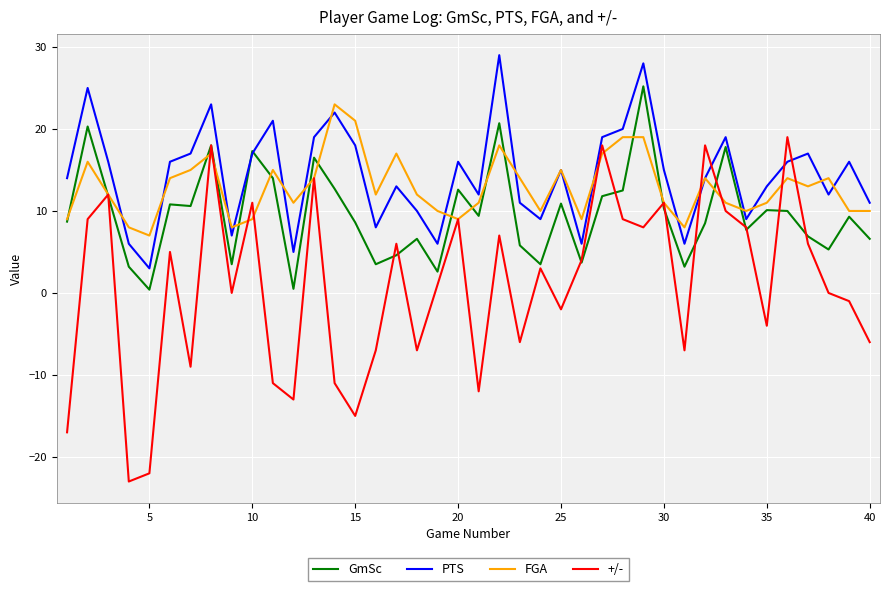

What is the highest value of the PTS series?

29.0